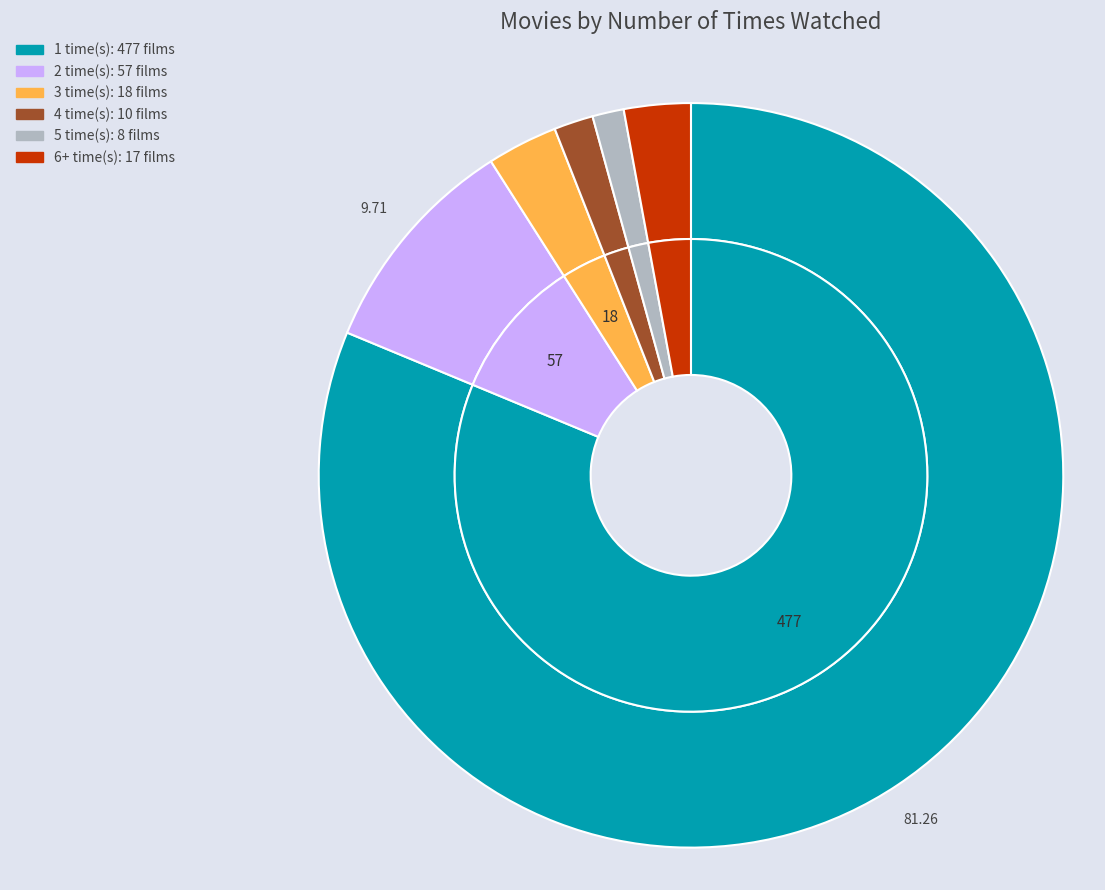

Approximately how many times larger is the value at 2 compared to 4?

5.7